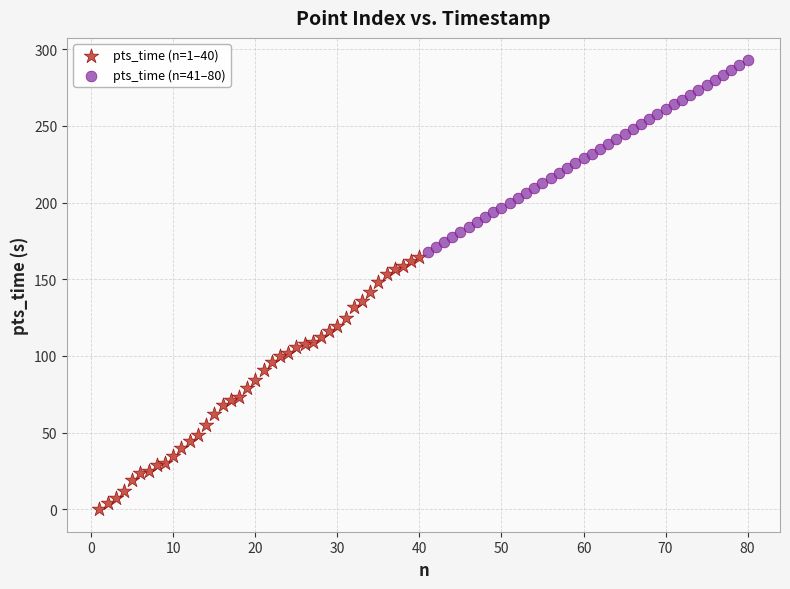

Which series reaches the maximum Y coordinate?

pts_time (n=41–80)